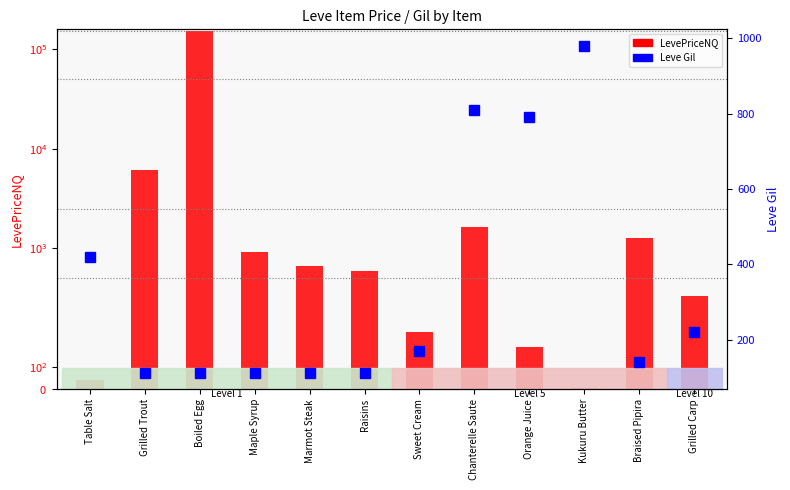

Which has a higher value, Kukuru Butter or Grilled Carp?

Grilled Carp